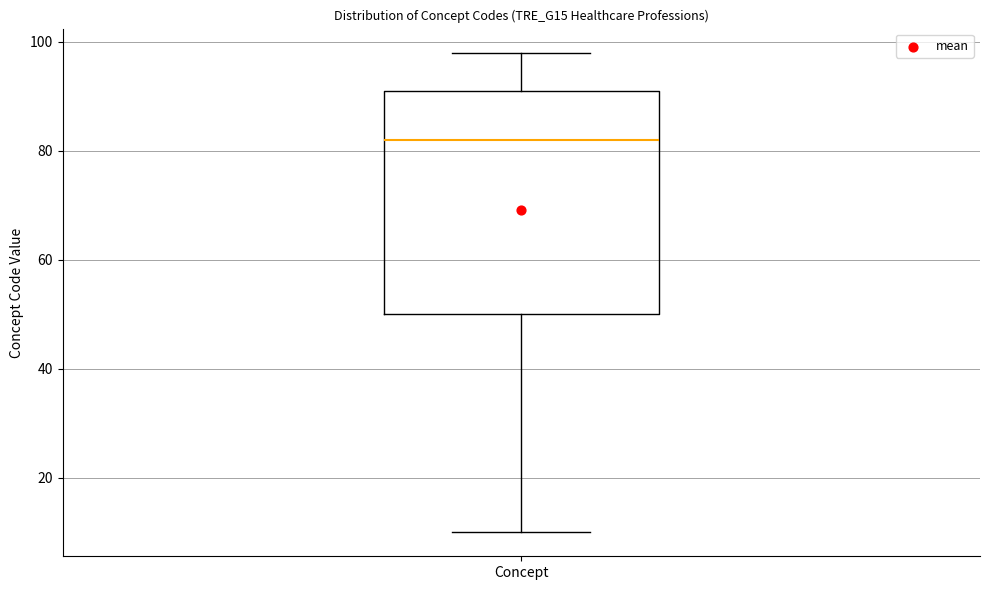

Transcribe this box plot: give where the median line is, the range the box spans, and where the two whiskers end, as read against the y-axis. The values are not printed on the chart, so give them approximately, as read against the axis.

median 82, box 50 to 92, whiskers 10 to 98